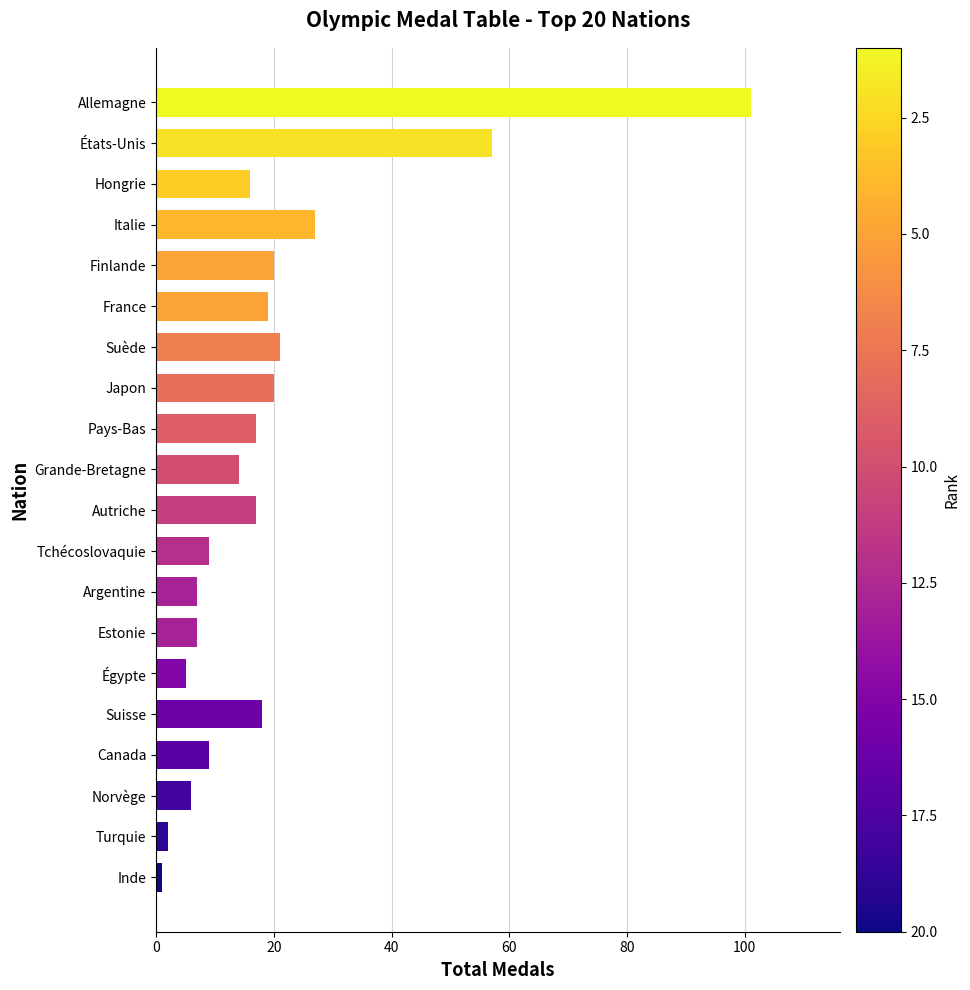

Between Allemagne and États-Unis, which is larger?

Allemagne